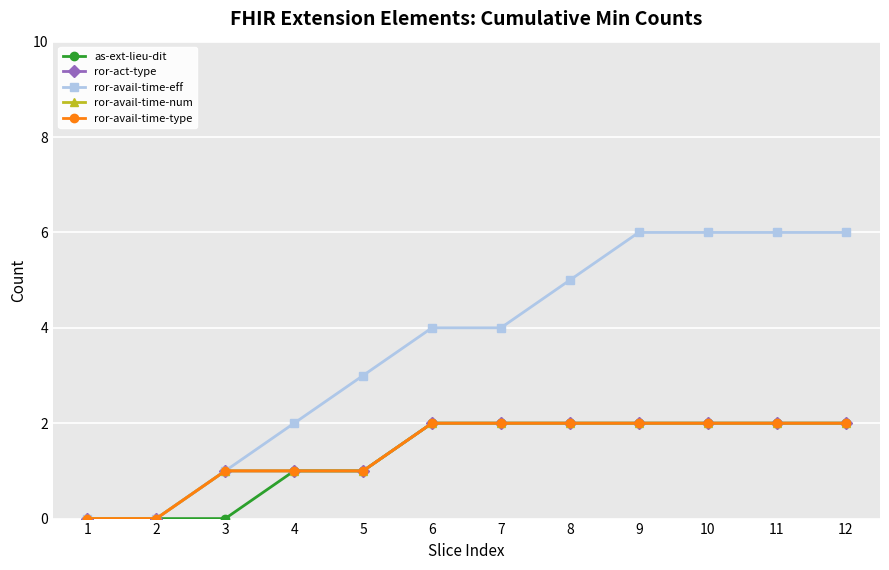

Does the chart have visible grid lines?

Yes